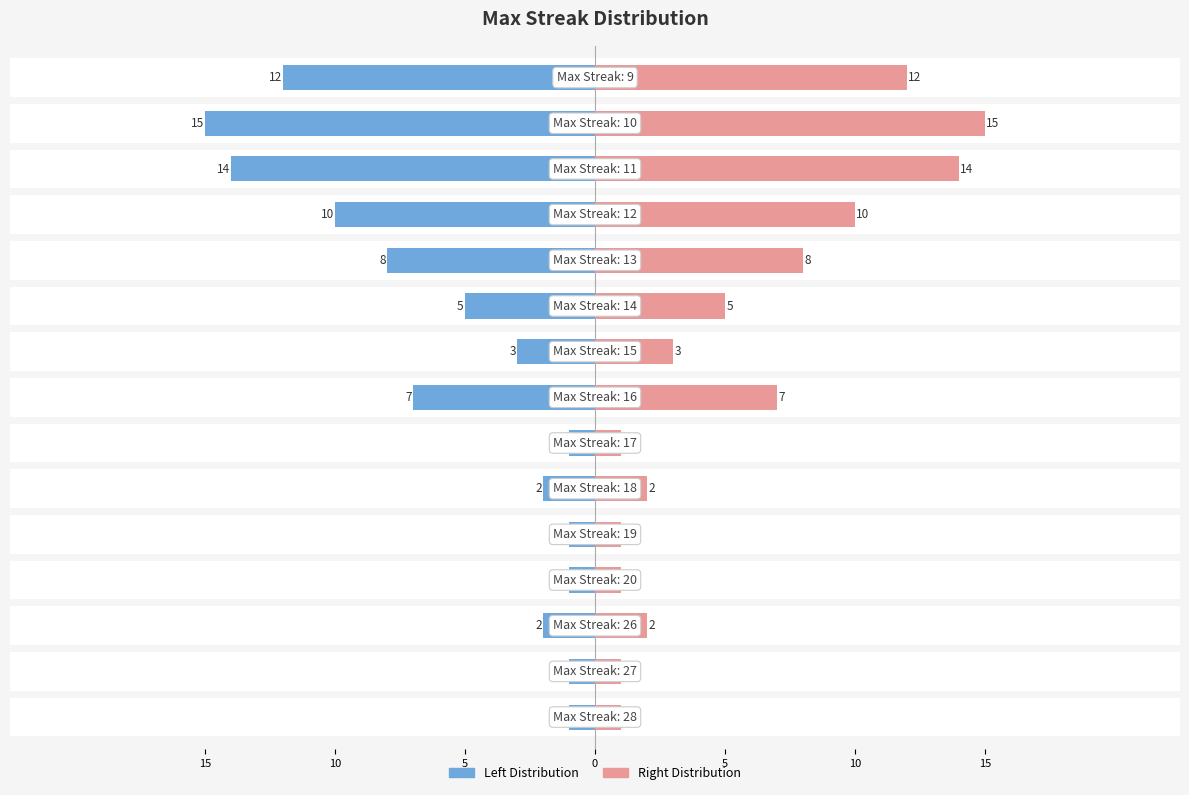

What is the label of the 9th bar from the right?

15